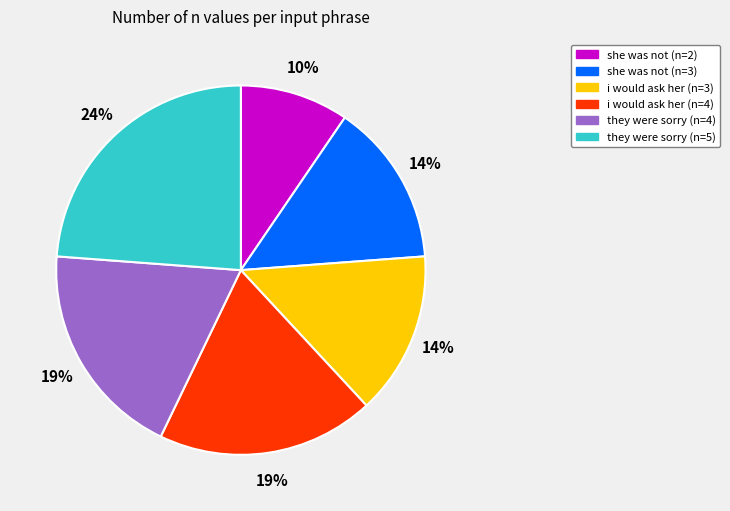

The i would ask her (n=3) slice represents 5% of the pie. True or false?

False